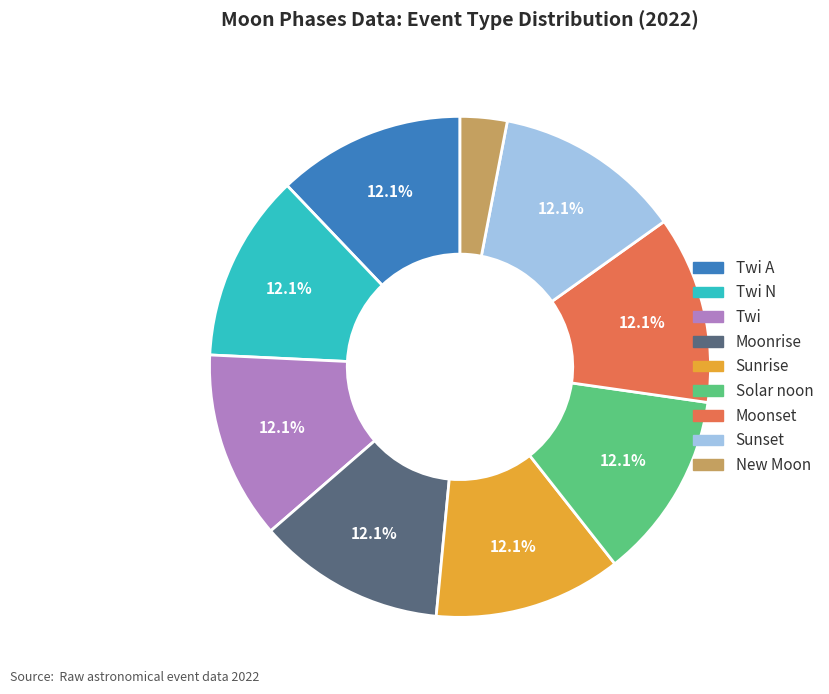

Which category has the smallest portion of the pie?

New Moon